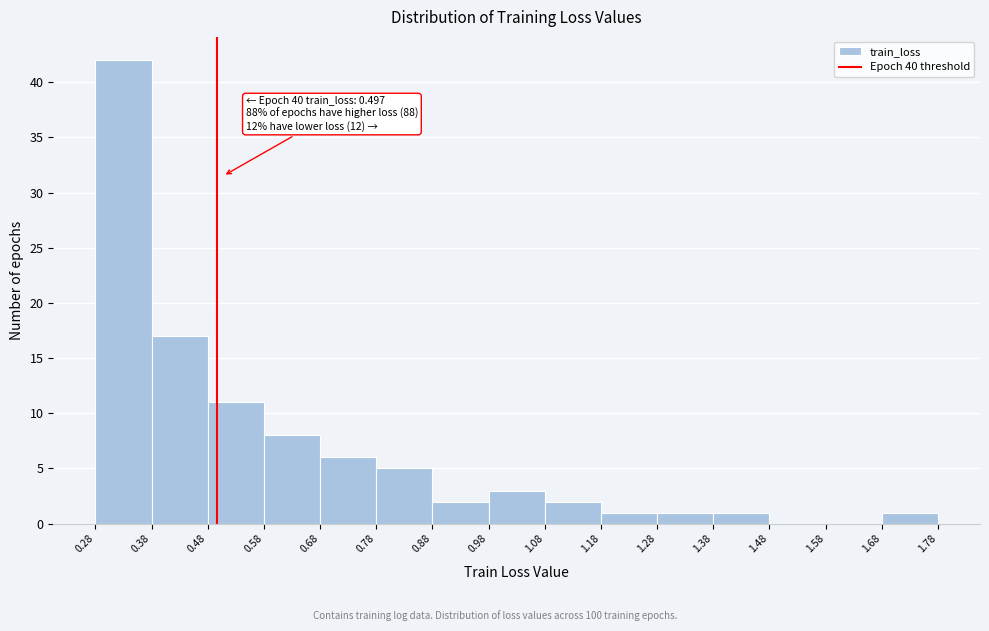

Over which range of the x-axis is the bar tallest?

0.28 to 0.38